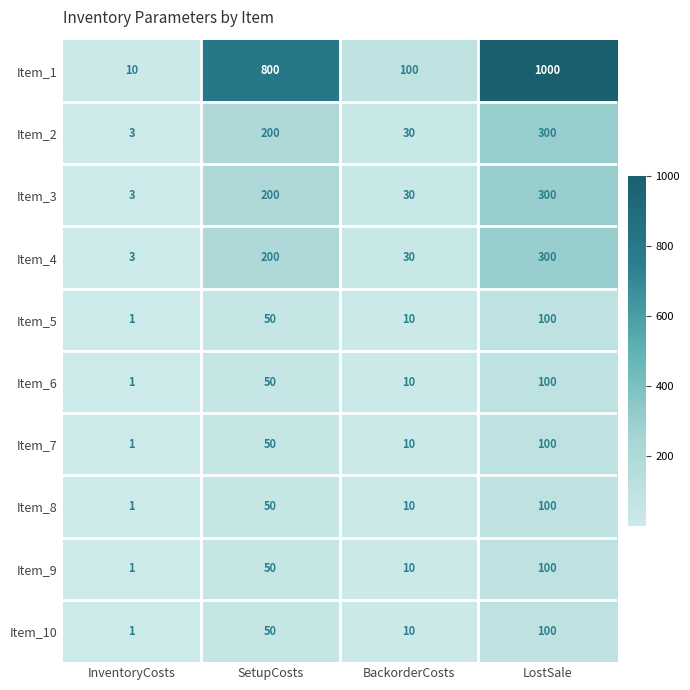

Which series has the largest total across all categories?

Item_1